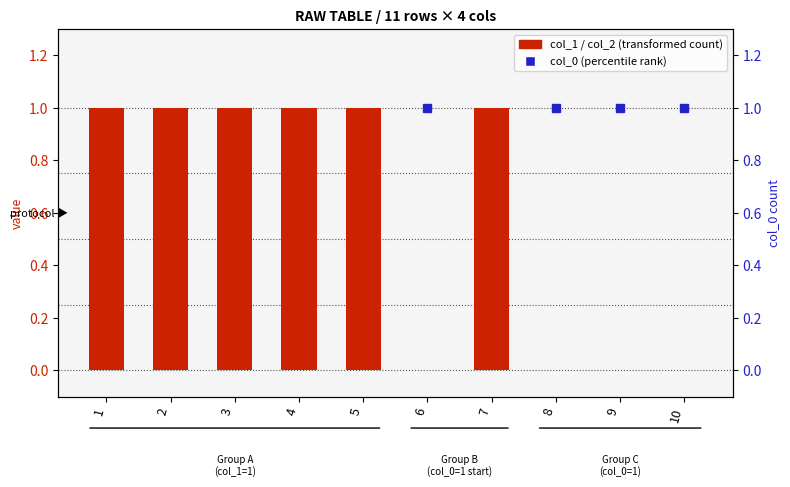

Where is the data nearest to the value 0?

6